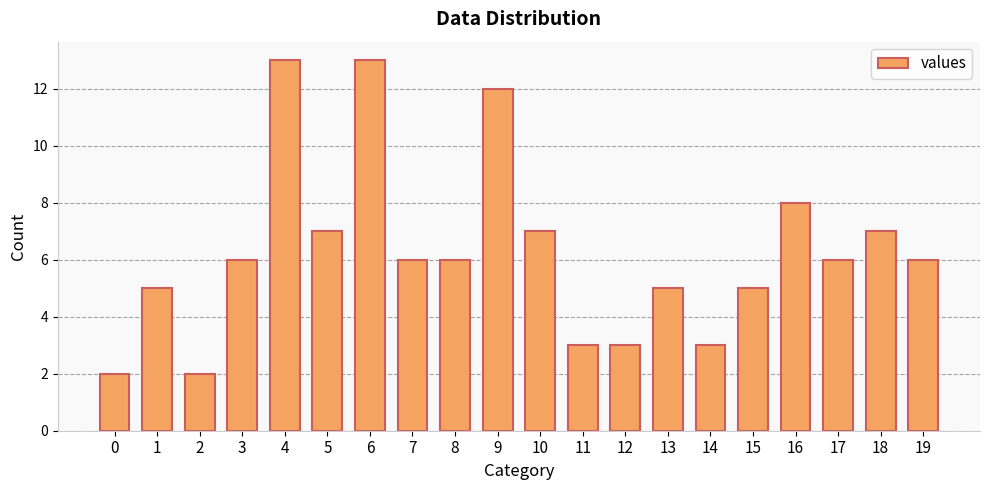

What is the value of the 5th bar from the left?

13